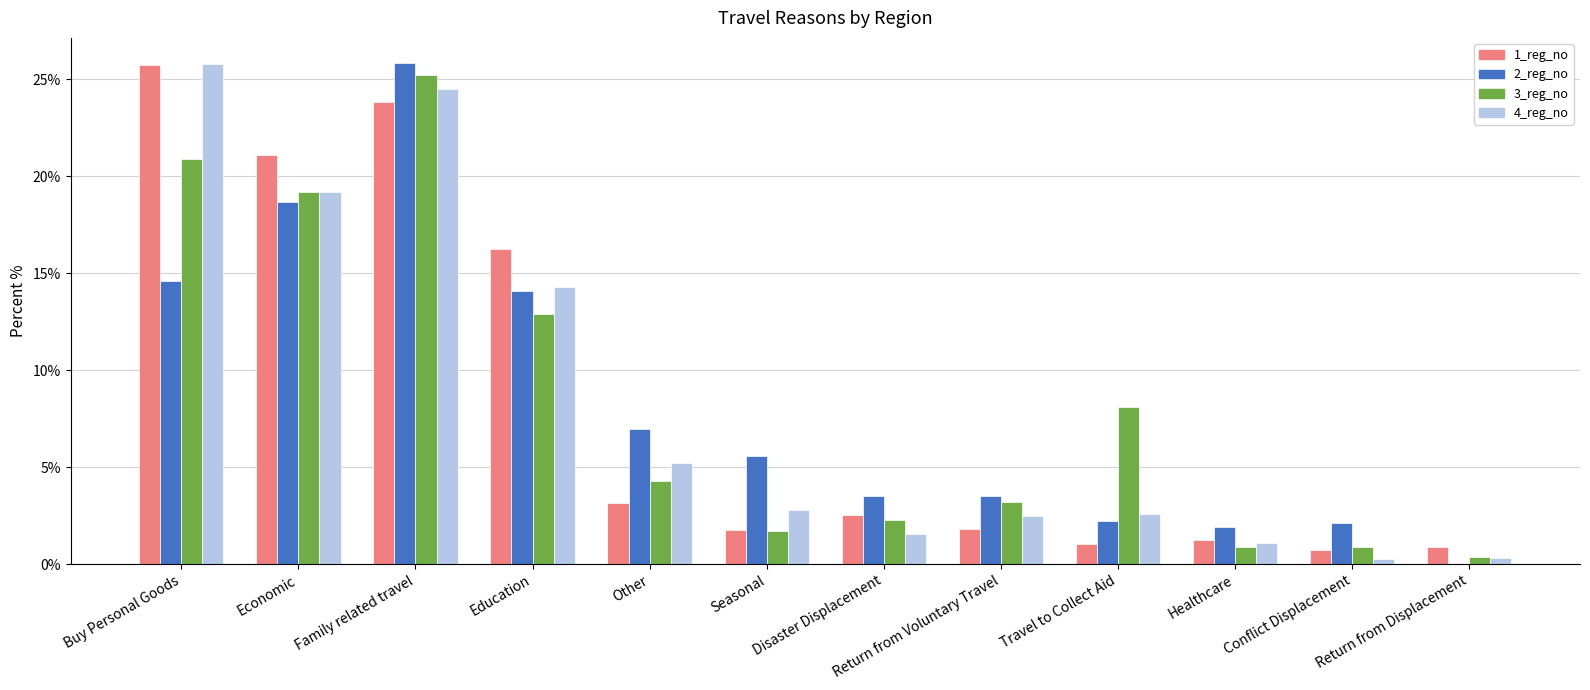

What is the highest value of the 1_reg_no series?

25.8